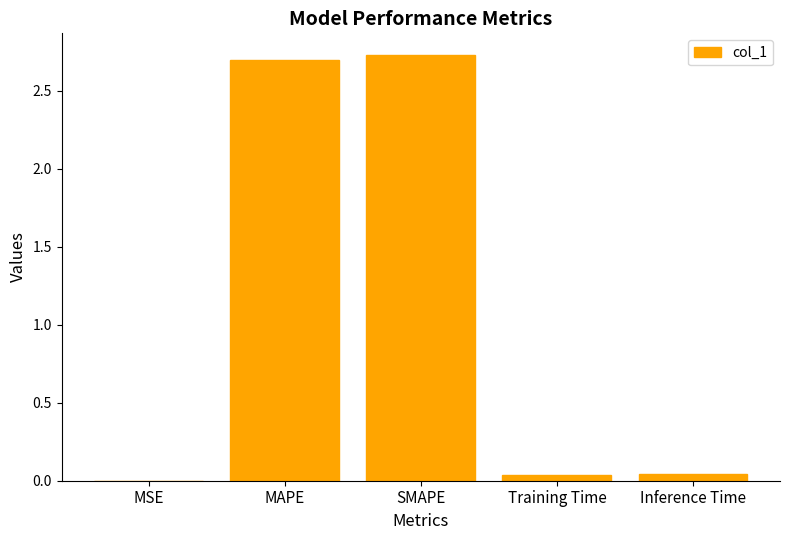

Are the bars horizontal?

No